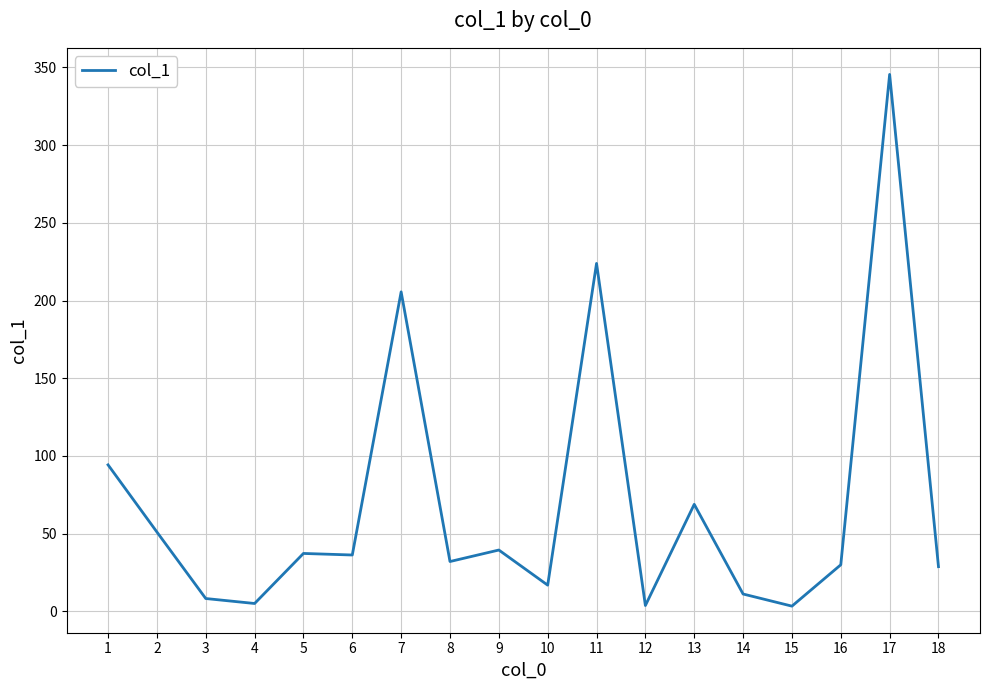

Does the chart display data point markers on the line(s)?

No